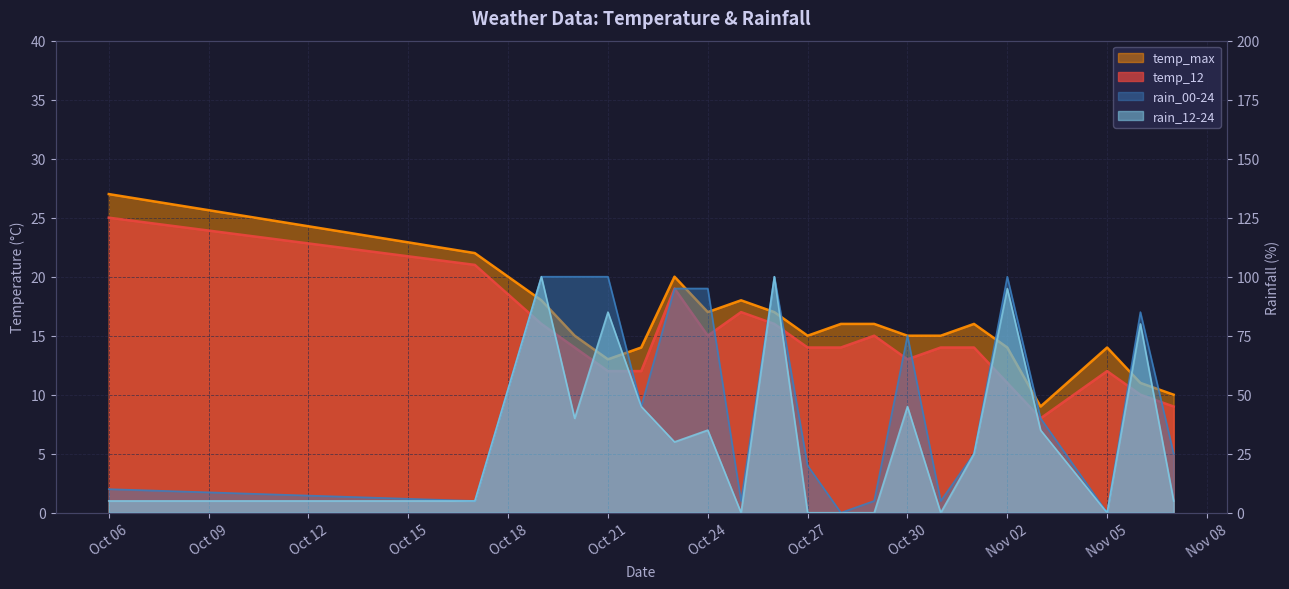

At which label is temp_max closest to 18?

2023-10-19